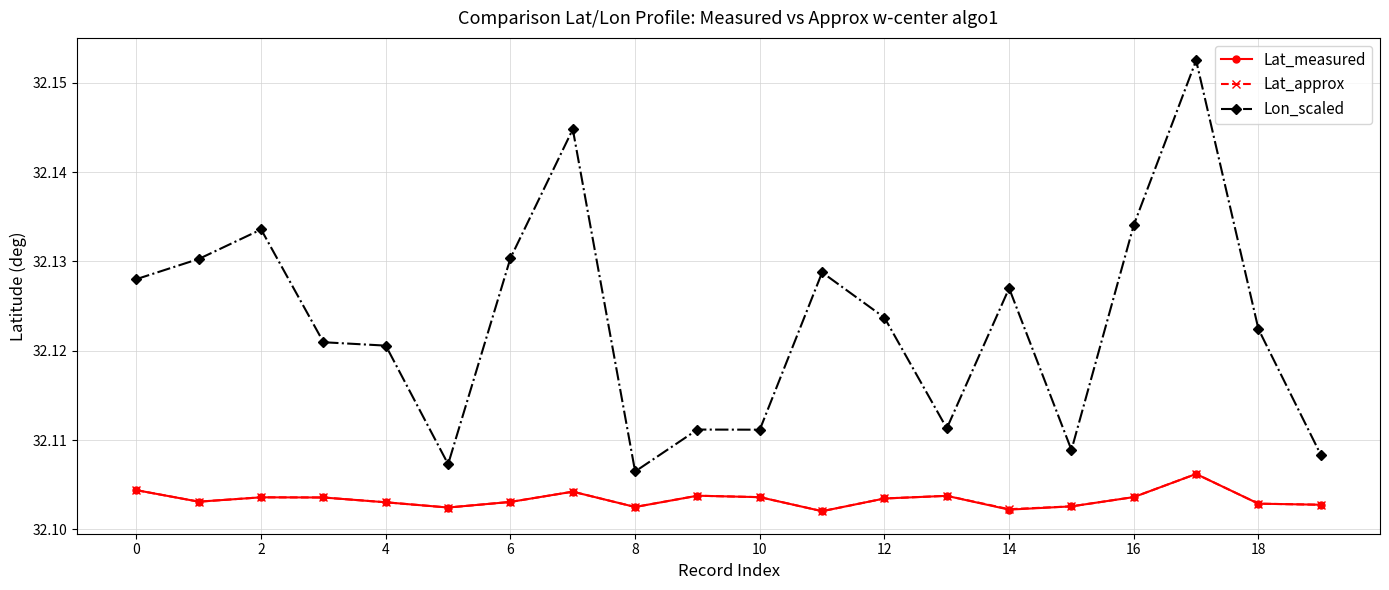

True or false: Lon_scaled and Lat_measured cross at least once.

False